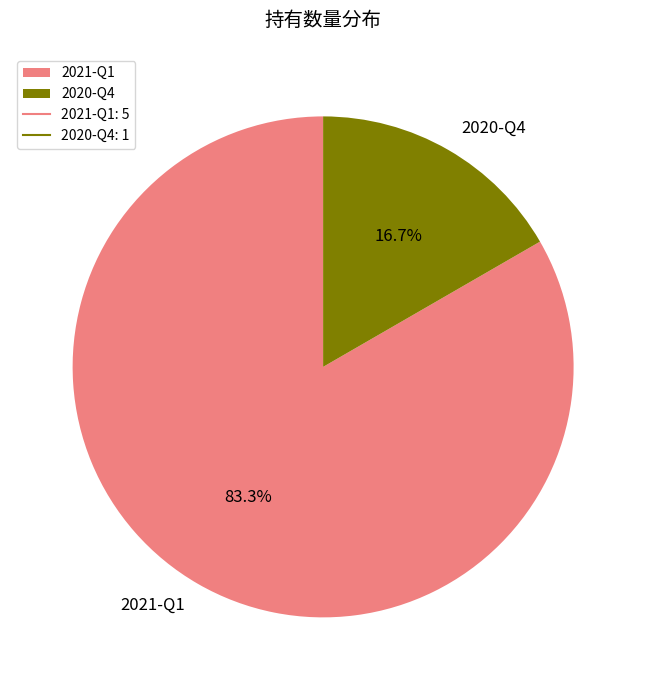

To the nearest percent, what is the difference between the 2021-Q1 and 2020-Q4 slice percentages?

67%